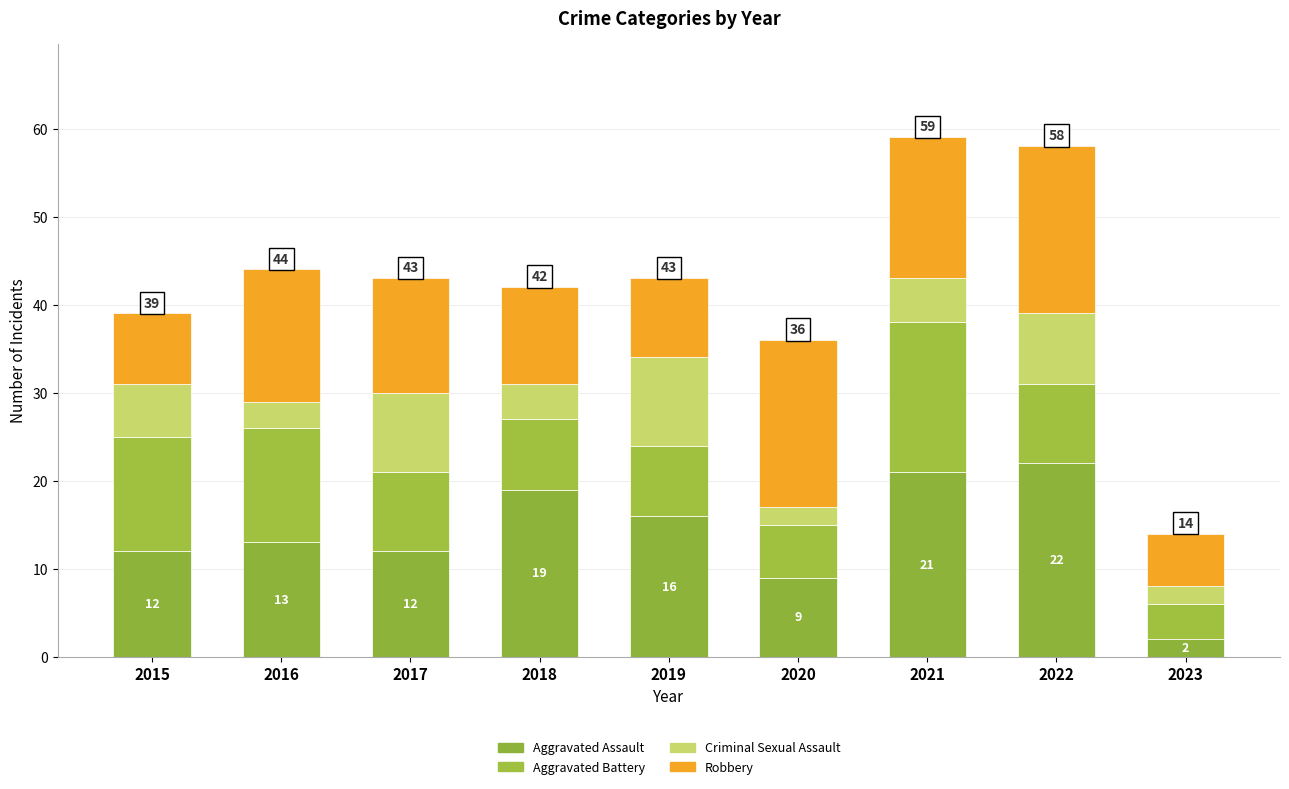

Are the bars grouped side by side (vs. stacked)?

No